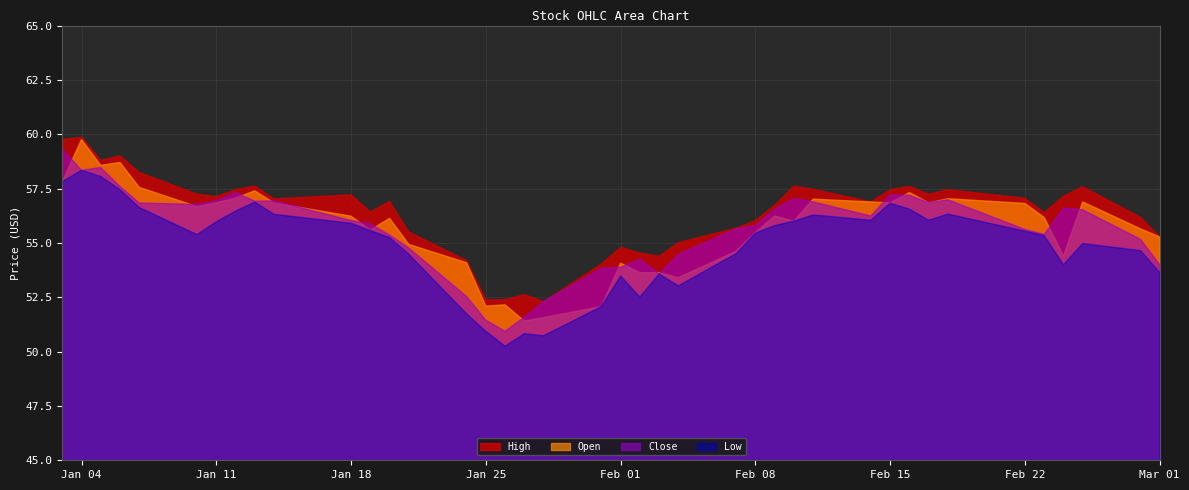

Rank the categories by High value from lowest to highest.

18, 15, 16, 17, 19, 14, 22, 21, 20, 23, 39, 13, 24, 25, 38, 35, 11, 26, 29, 12, 9, 34, 6, 36, 10, 5, 32, 7, 30, 33, 28, 37, 31, 8, 27, 4, 2, 3, 0, 1